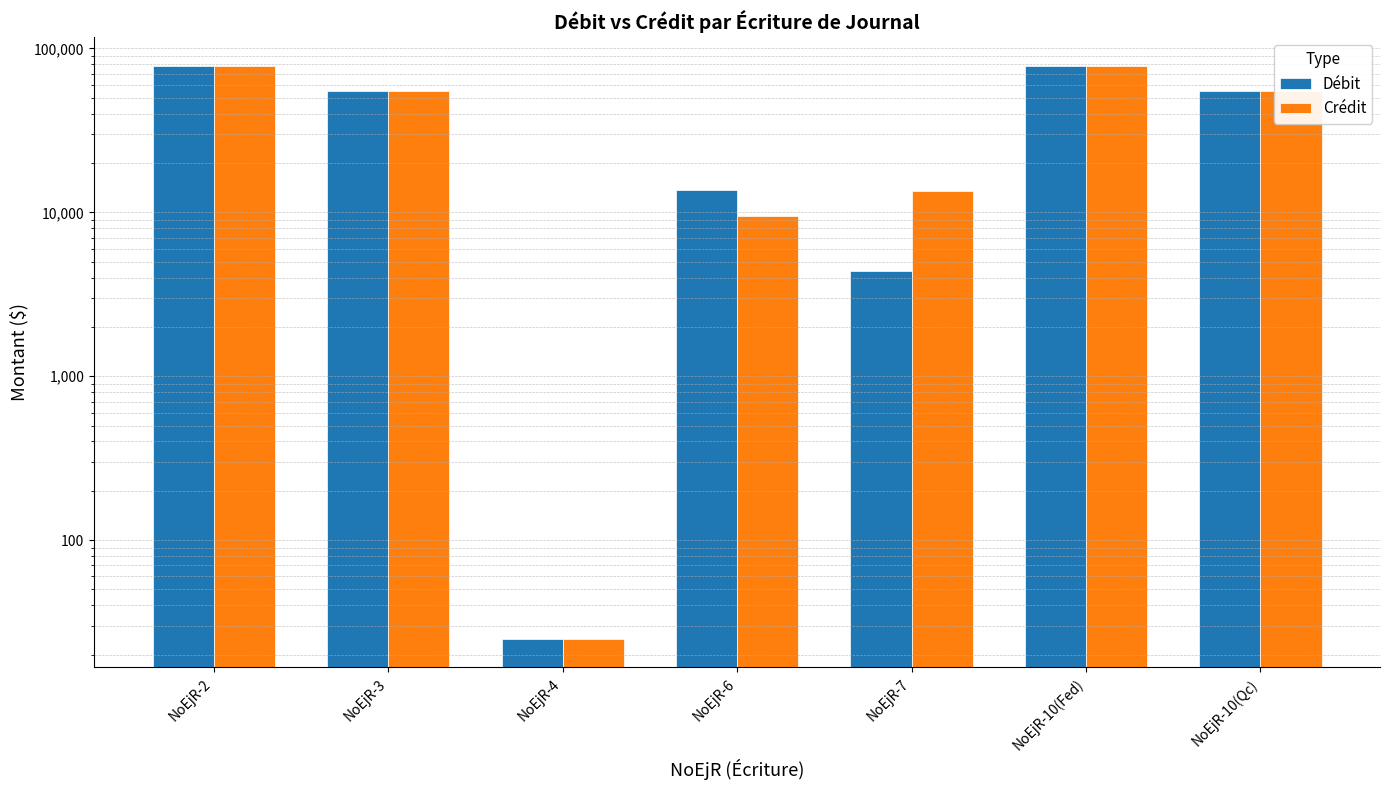

What are all the series names shown in the legend?

Débit, Crédit